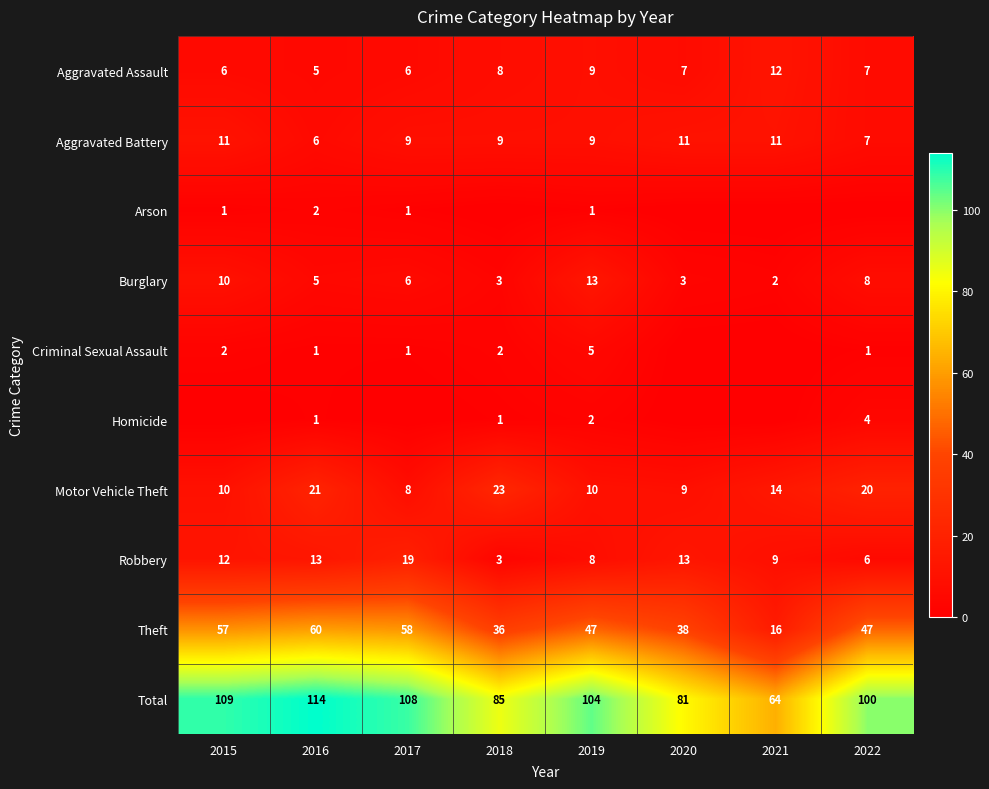

What is the difference between the Aggravated Battery values at 2022 and 2016?

1